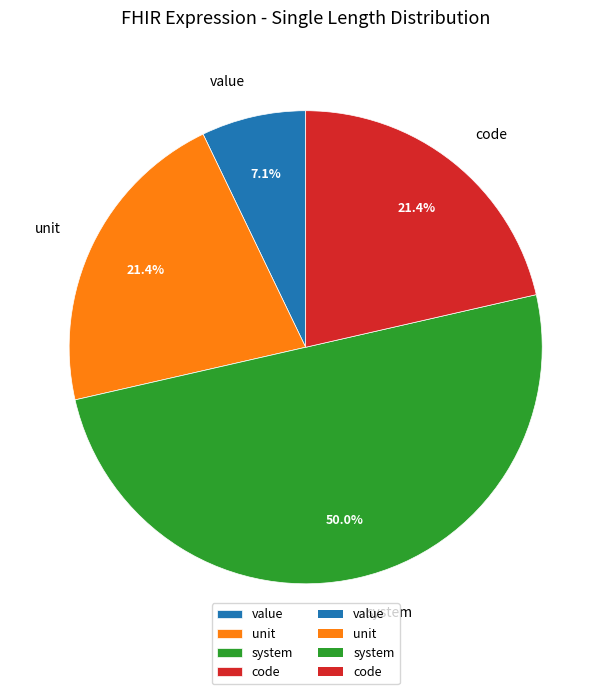

Is unit the majority of the pie?

No